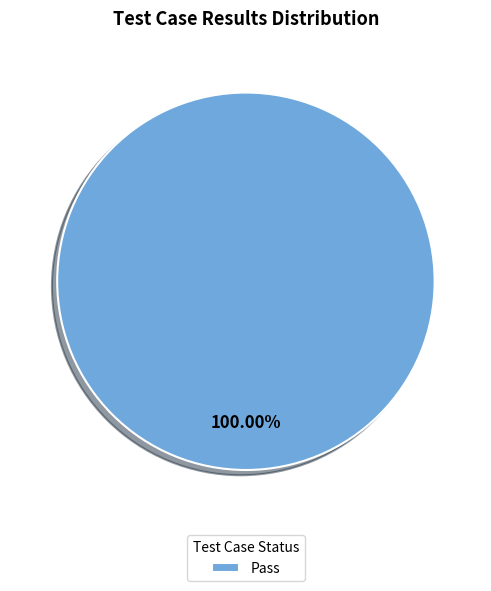

To the nearest percent, what percentage of the pie is Pass?

100%